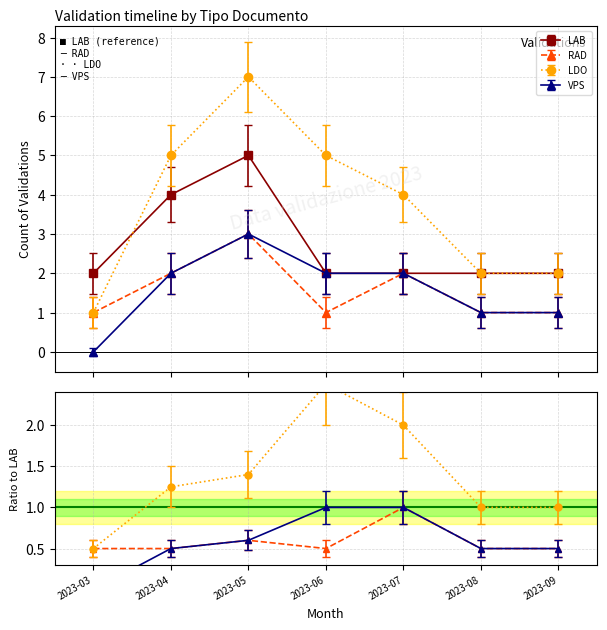

What is the value of the LDO point at the 3rd from the left?

7